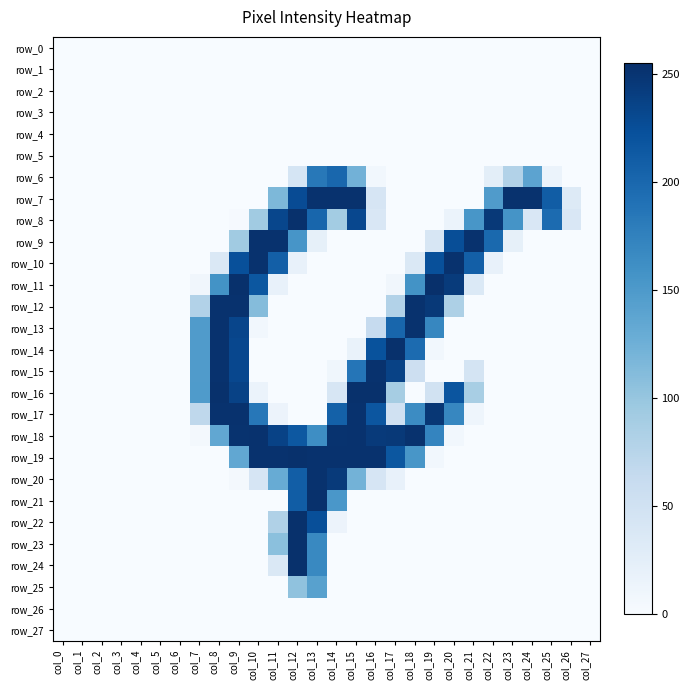

Is it true that row_9 equals 36 at col_23?

False